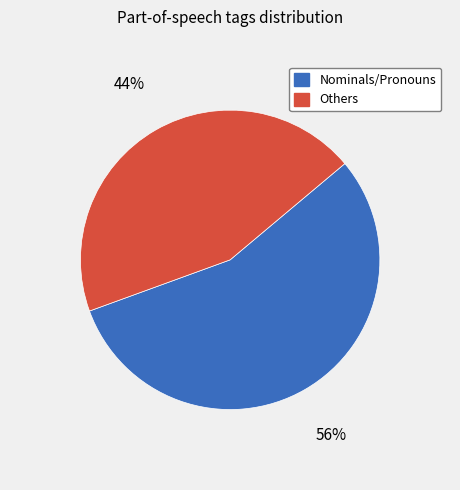

Does any single category account for the majority?

Yes